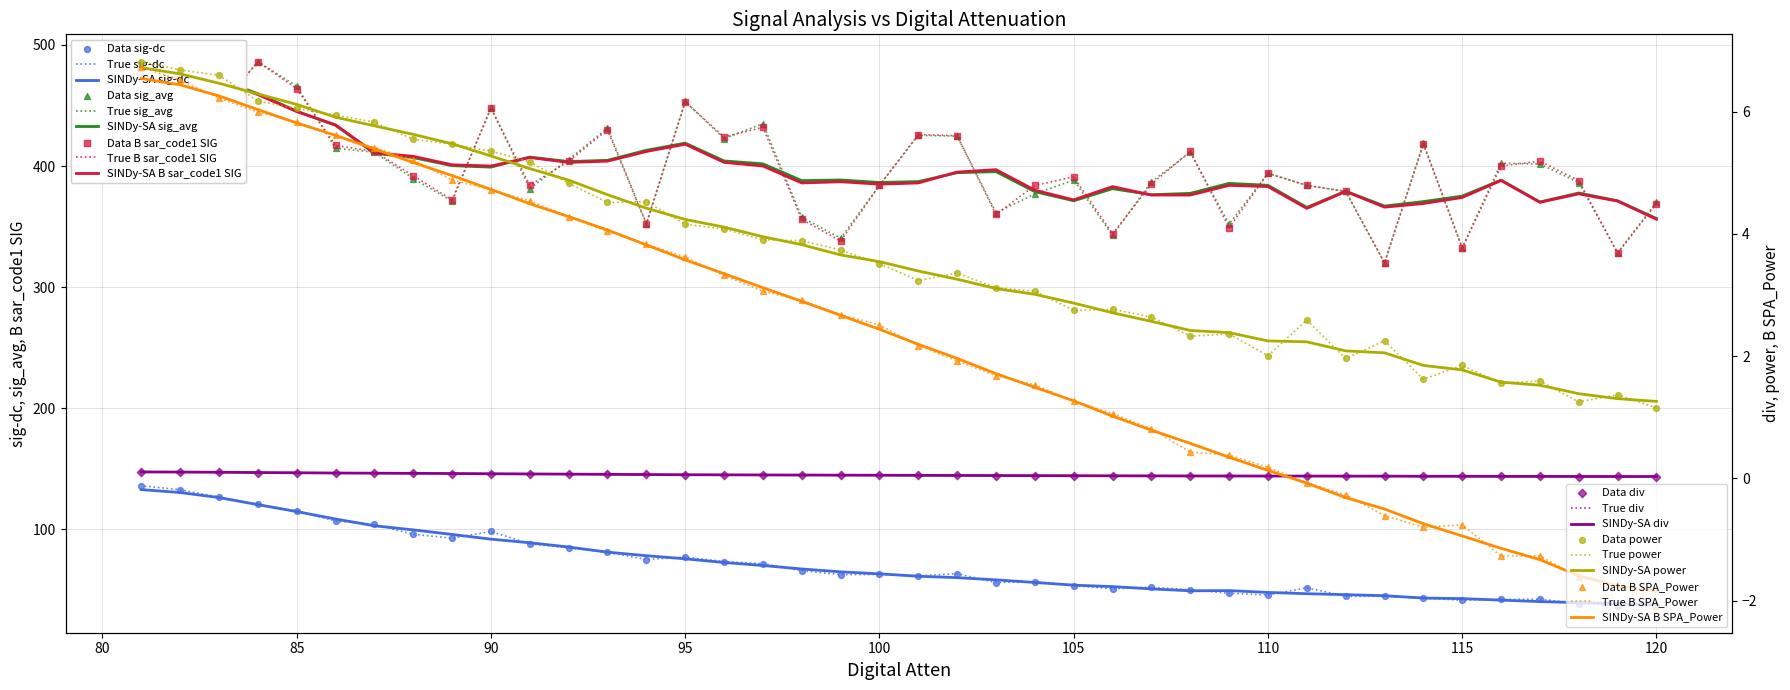

Which series has the largest total across all categories?

B sar_code1 SIG